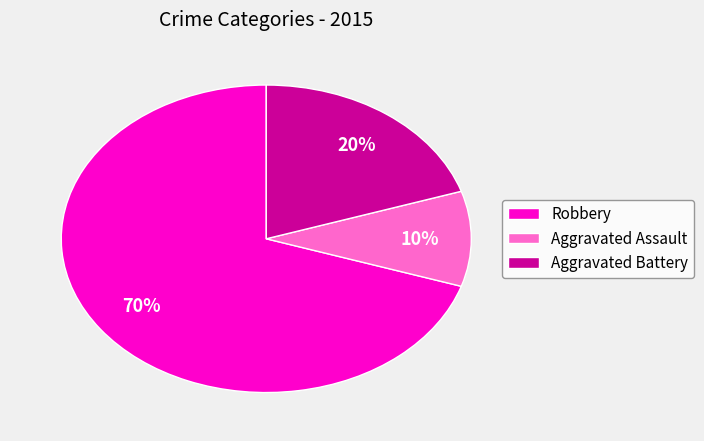

What percentage is the Aggravated Assault slice, to the nearest percent?

10%